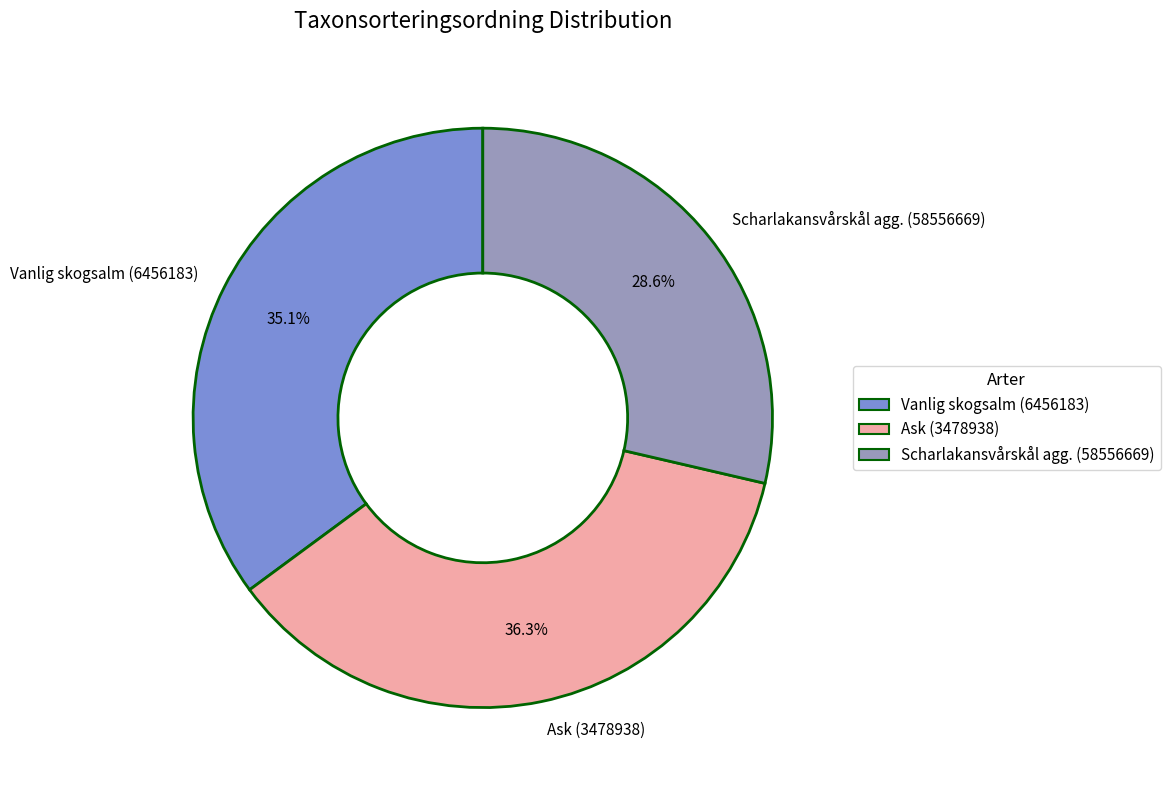

To the nearest percent, what is the combined percentage of Ask (3478938) and Scharlakansvårskål agg. (58556669)?

65%